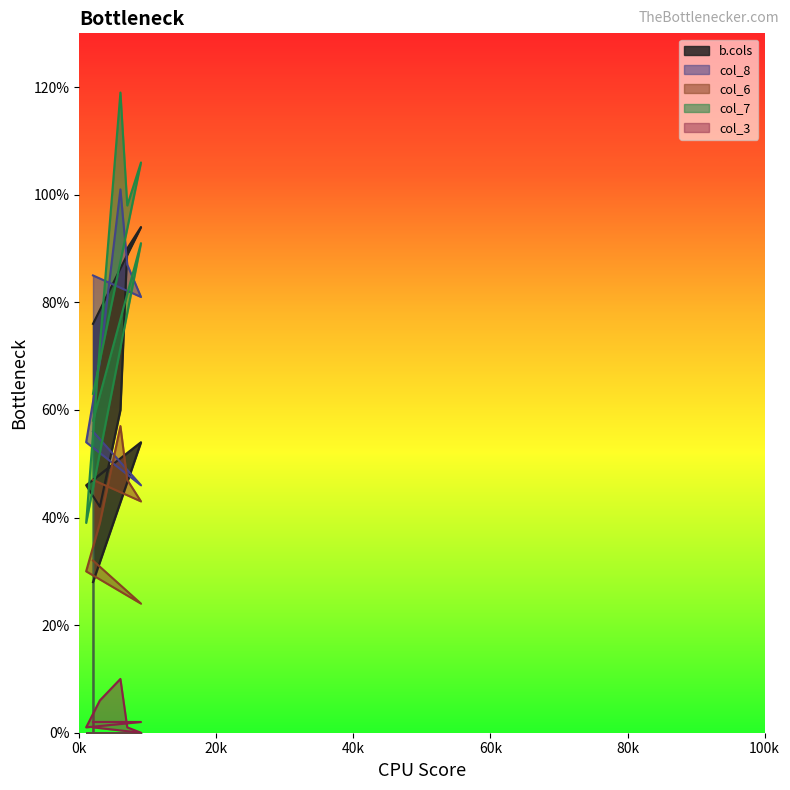

True or false: b.cols and col_3 cross at least once.

False